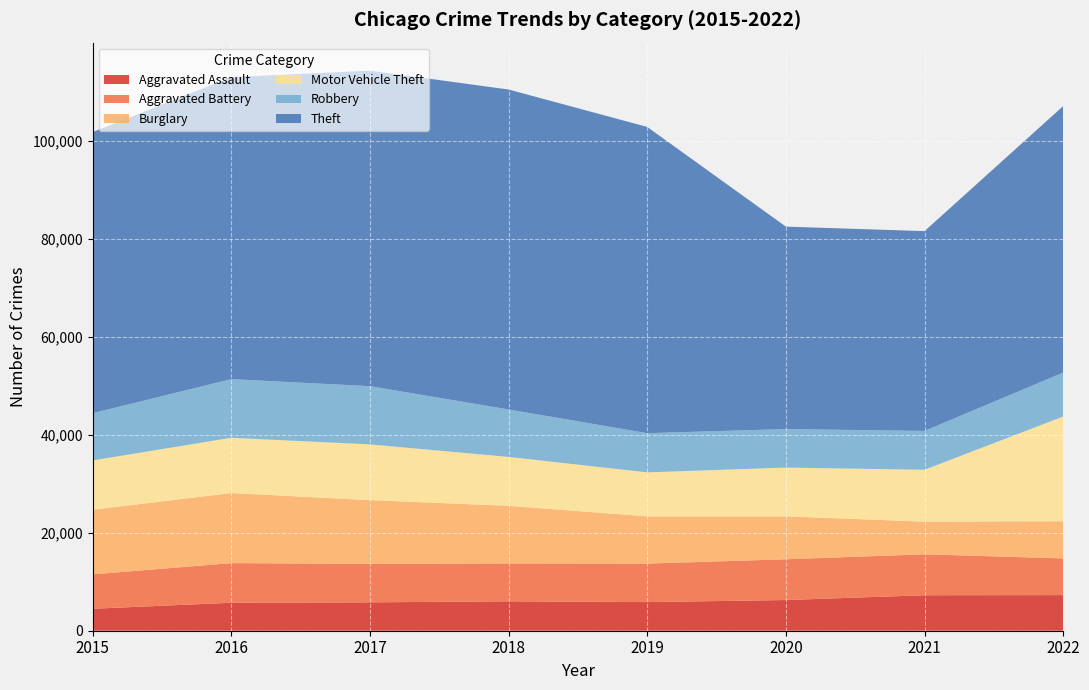

Reading left to right, extract all data points from this chart.

Aggravated Assault: 4480	5712	5793	6001	5840	6263	7243	7269
Aggravated Battery: 7018	8085	7845	7735	7857	8319	8347	7490
Burglary: 13184	14289	13001	11746	9639	8756	6658	7574
Motor Vehicle Theft: 10068	11286	11380	9983	8977	9952	10596	21376
Robbery: 9638	11960	11880	9679	7994	7856	7920	8972
Theft: 57350	61618	64380	65284	62484	41308	40771	54364